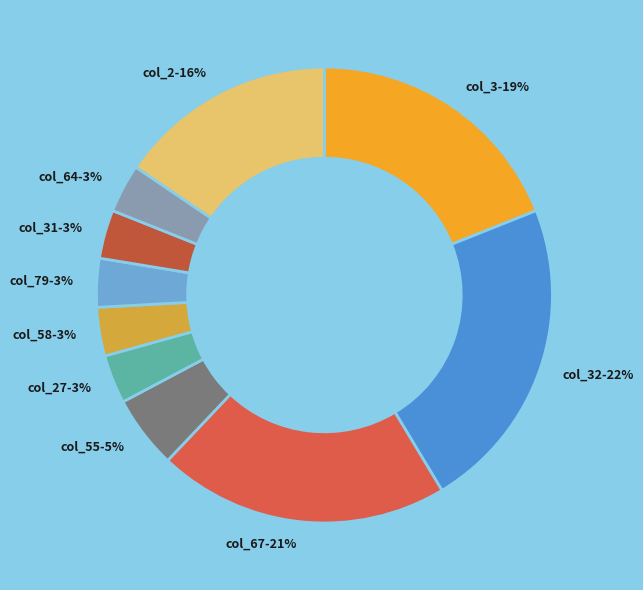

Is it true that col_2 is 16% of the pie?

True